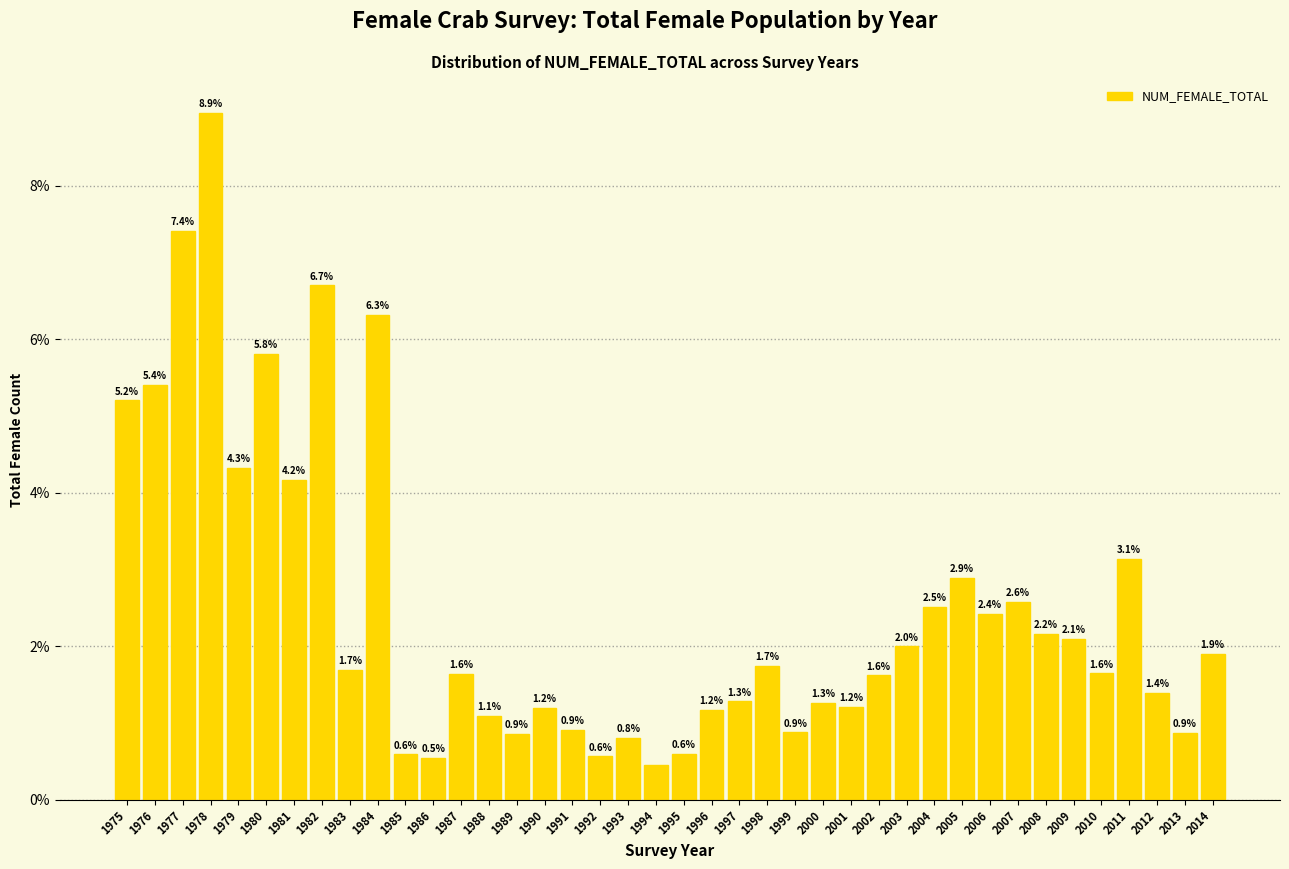

Reading left to right, what are all the values shown in this chart?

1975=5.2	1976=5.4	1977=7.4	1978=8.9	1979=4.3	1980=5.8	1981=4.2	1982=6.7	1983=1.7	1984=6.3	1985=0.6	1986=0.5	1987=1.6	1988=1.1	1989=0.9	1990=1.2	1991=0.9	1992=0.6	1993=0.8	1994=0.5	1995=0.6	1996=1.2	1997=1.3	1998=1.7	1999=0.9	2000=1.3	2001=1.2	2002=1.6	2003=2.0	2004=2.5	2005=2.9	2006=2.4	2007=2.6	2008=2.2	2009=2.1	2010=1.6	2011=3.1	2012=1.4	2013=0.9	2014=1.9